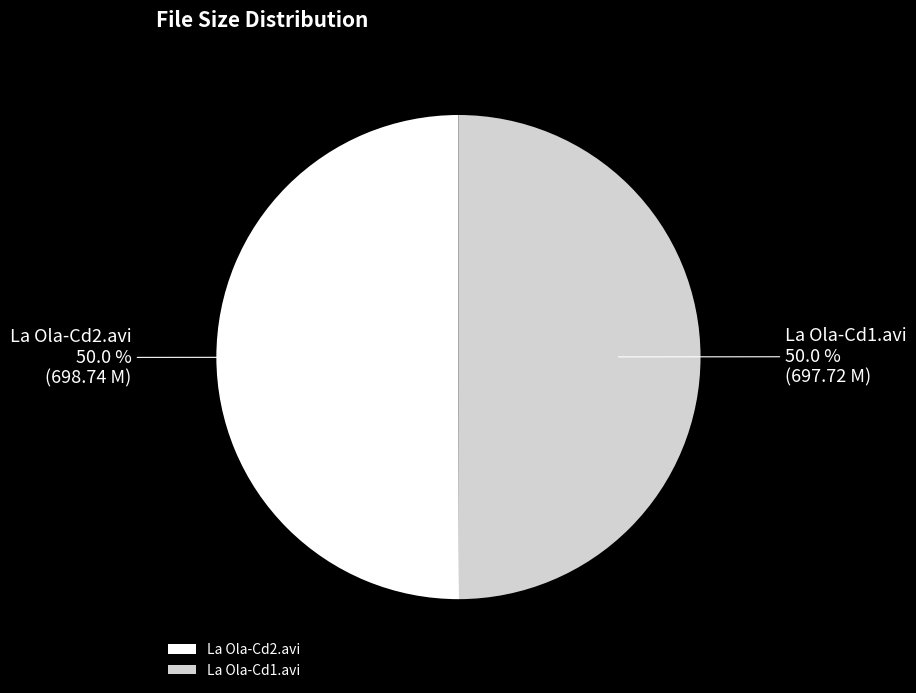

Approximately how many times larger is the value at La Ola-Cd2.avi compared to La Ola-Cd1.avi?

1.0